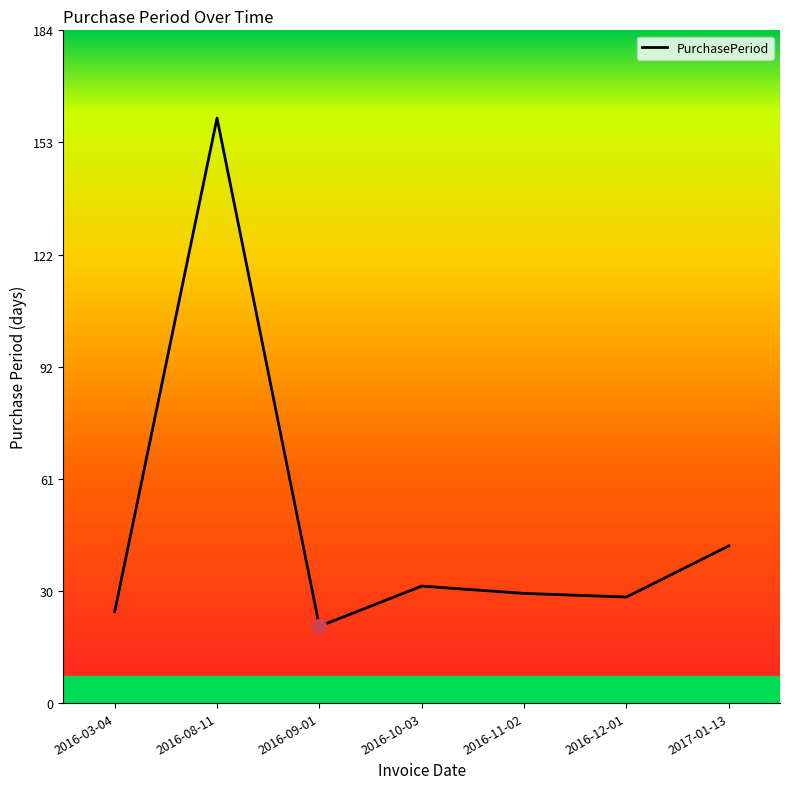

Reading left to right, what are all the values shown in this chart?

2016-03-04=25	2016-08-11=160	2016-09-01=21	2016-10-03=32	2016-11-02=30	2016-12-01=29	2017-01-13=43